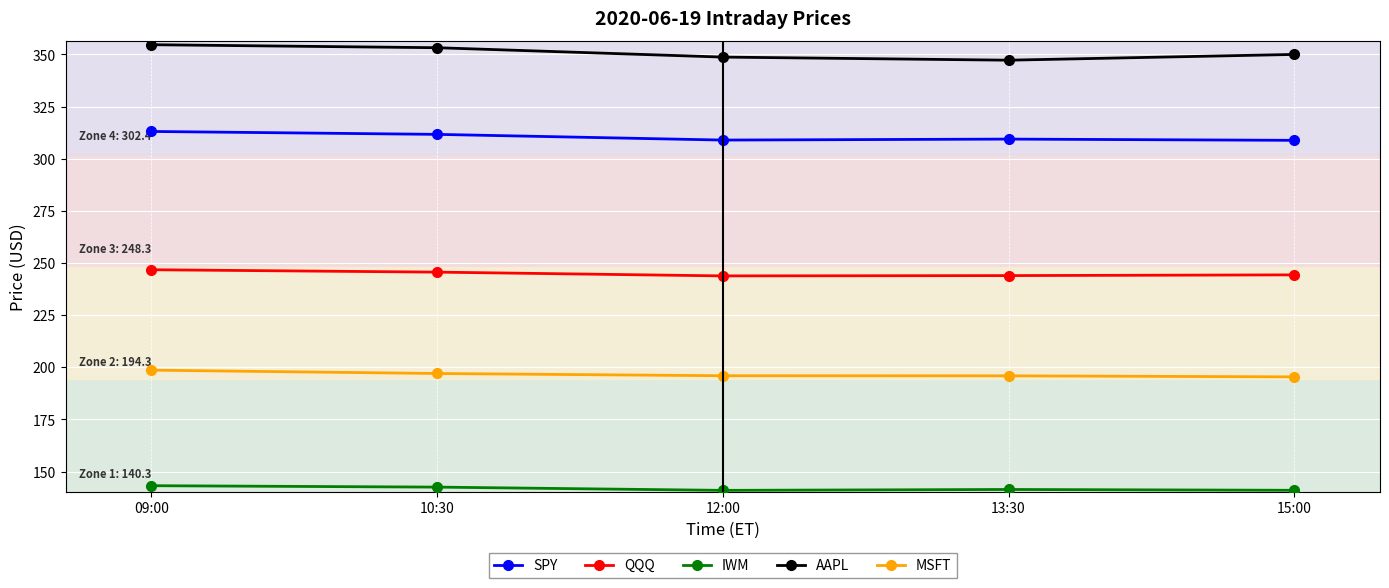

In IWM, how many points are lower than both neighbors (excluding endpoints)?

1